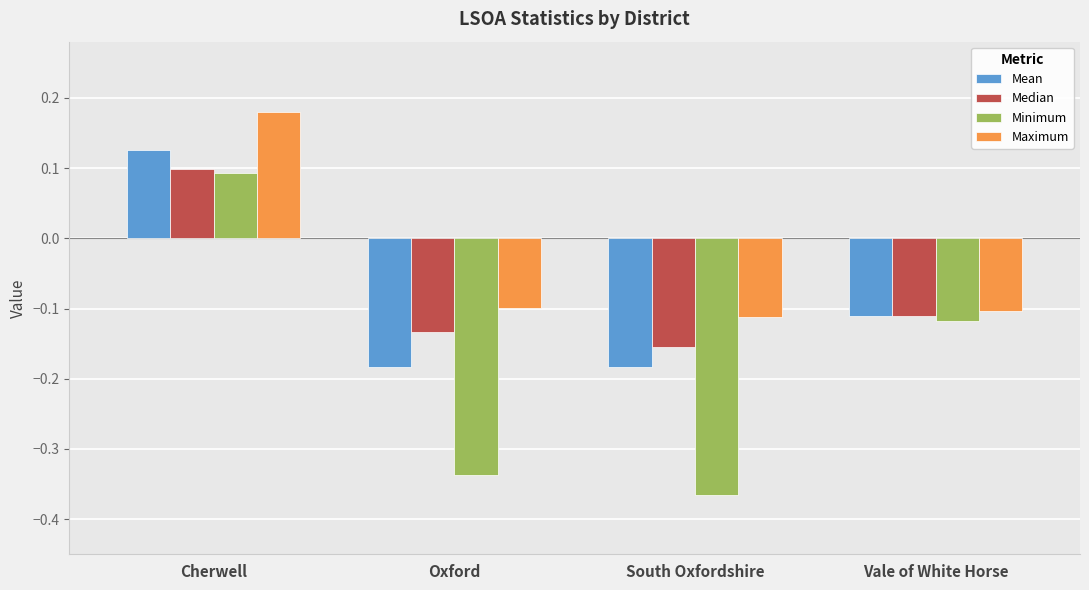

What is the label of the 2nd bar from the right?

South Oxfordshire